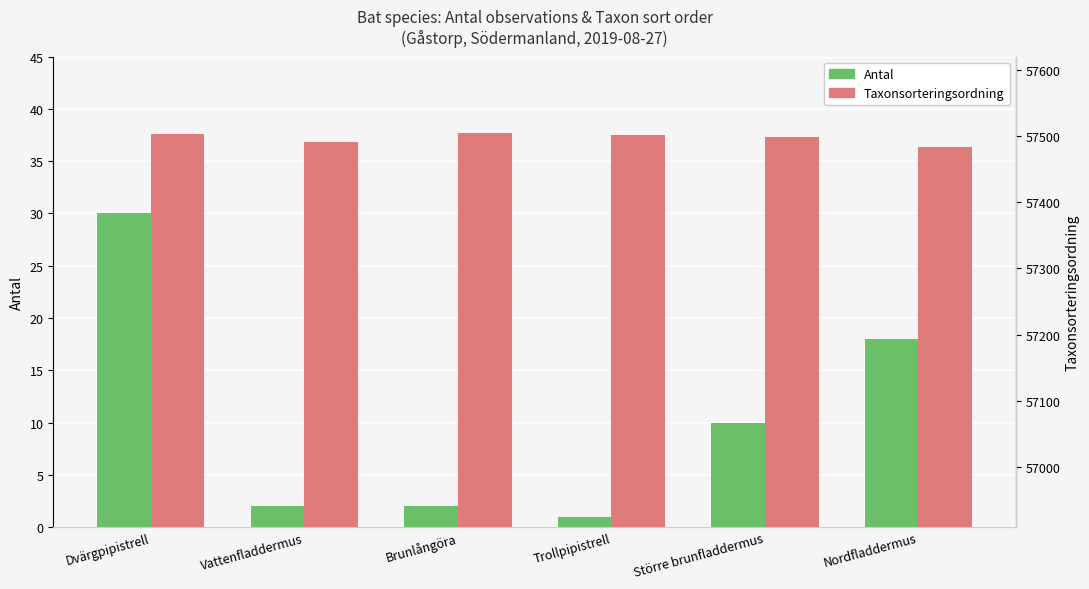

Reading left to right, transcribe all the data shown in this chart.

Antal: 30	2	2	1	10	18
Taxonsorteringsordning: 57503	57491	57505	57501	57498	57484